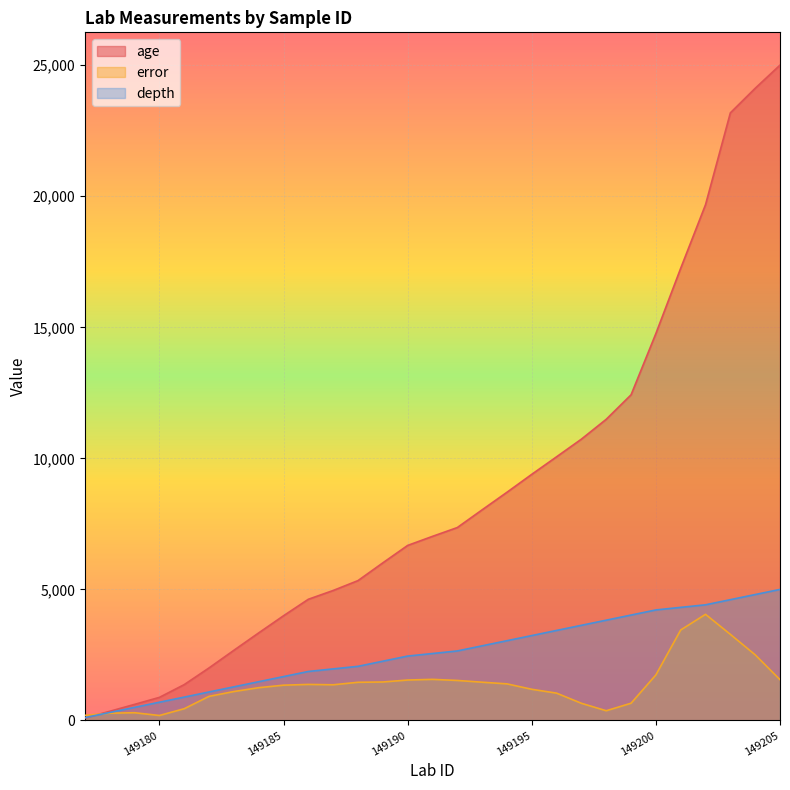

What is the value of the error point at the 5th from the left?

449.5